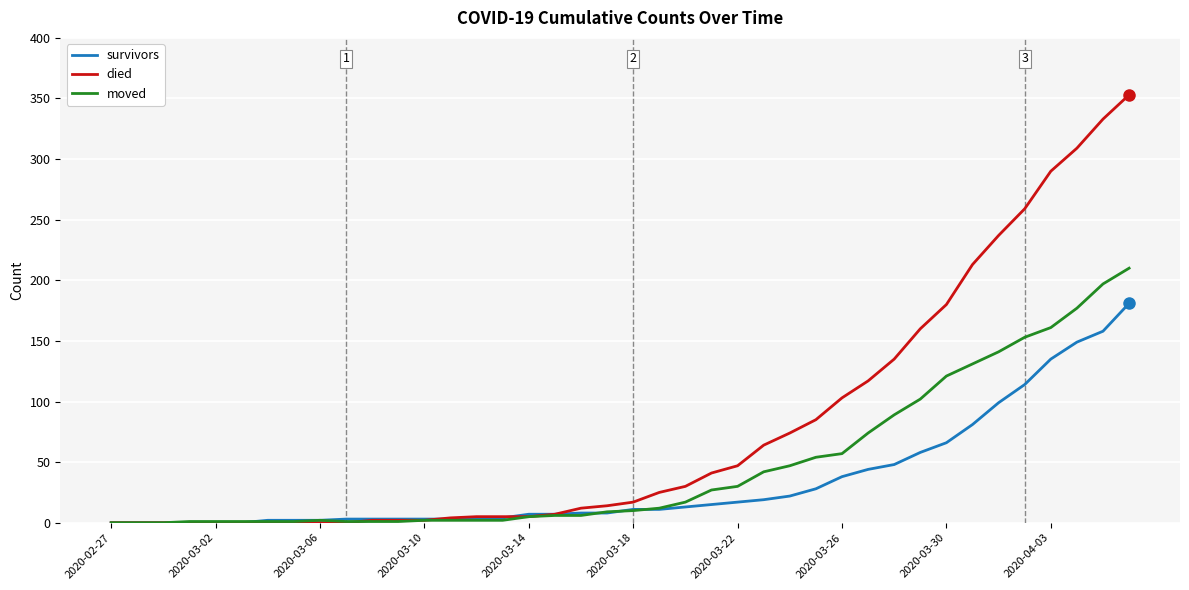

Which series has the largest total across all categories?

died